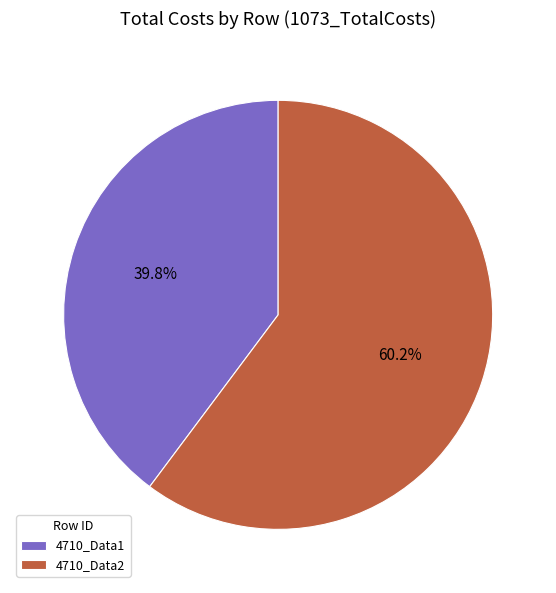

Rank the categories by value from highest to lowest.

4710_Data2, 4710_Data1